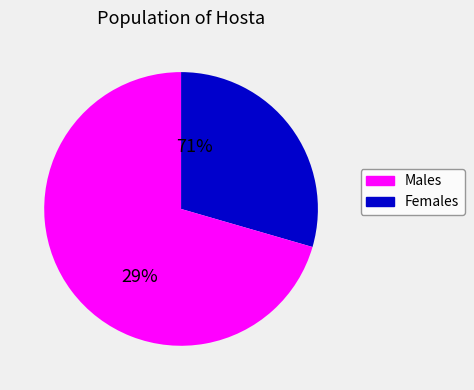

Does 4 represent more than half of the total?

No